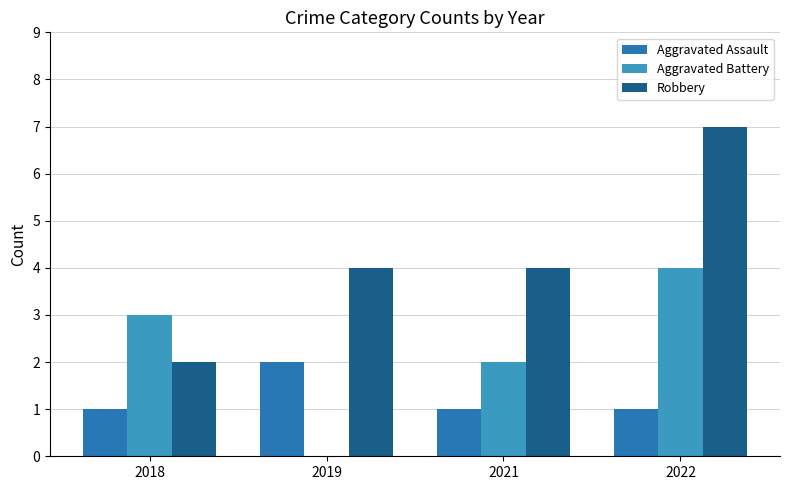

At which category is the sum across all series the highest?

2022